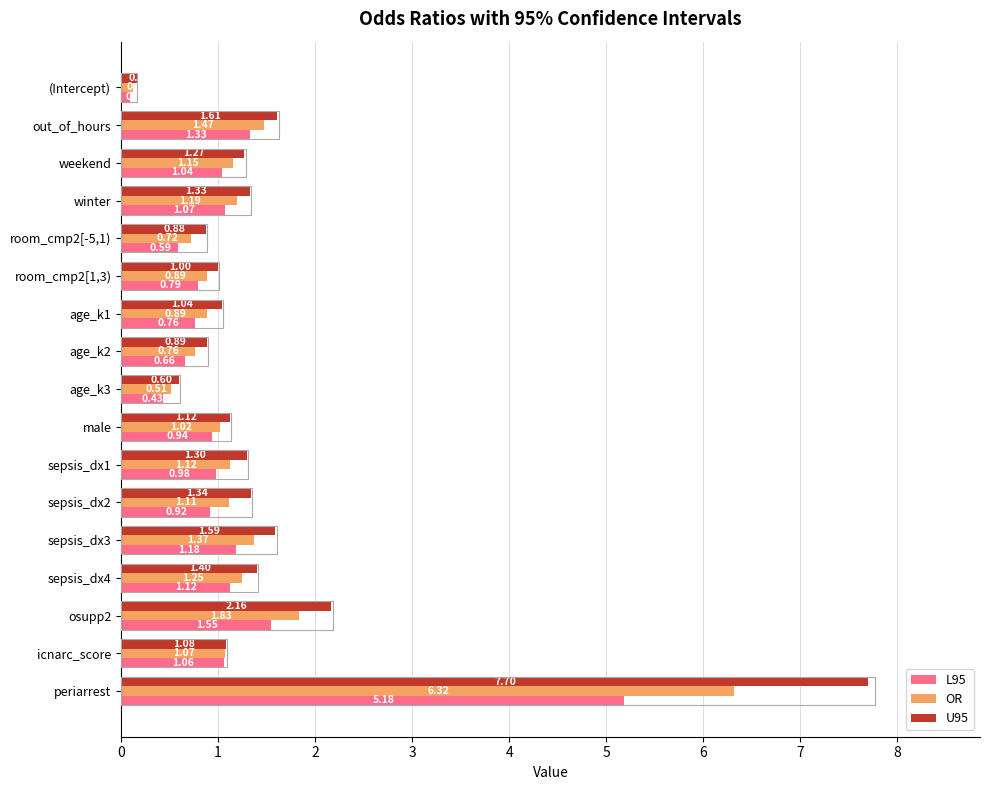

Which series has the largest total across all categories?

U95